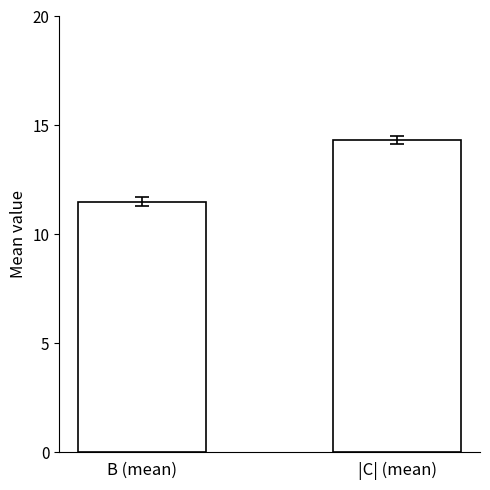

What is the label of the 1st bar from the left?

B (mean)